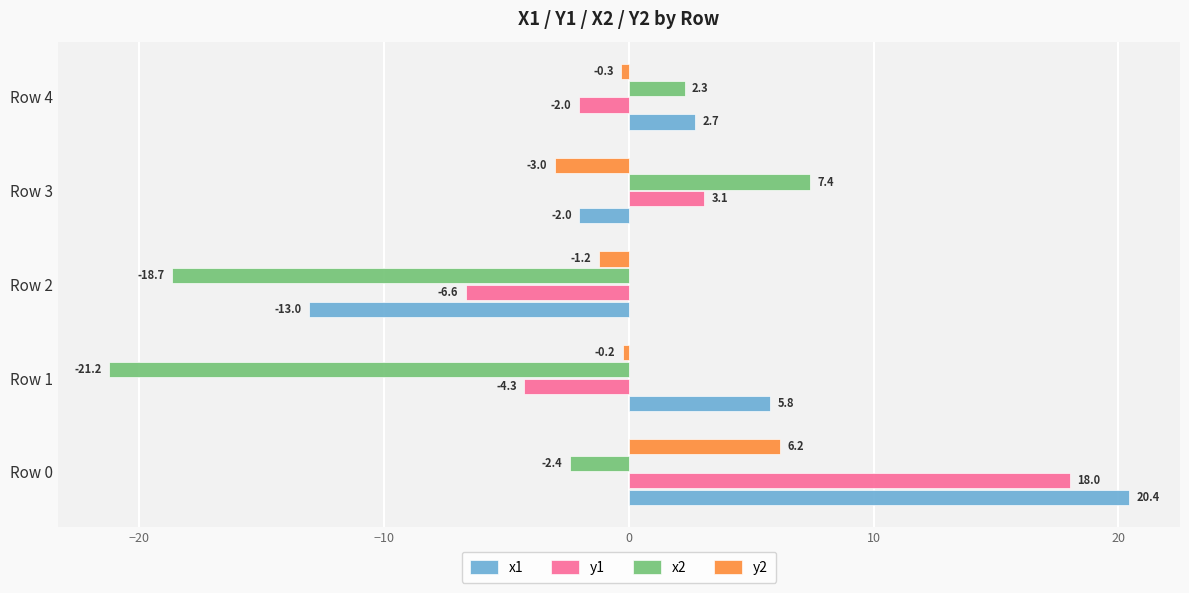

Which series has the widest spread of values?

x1